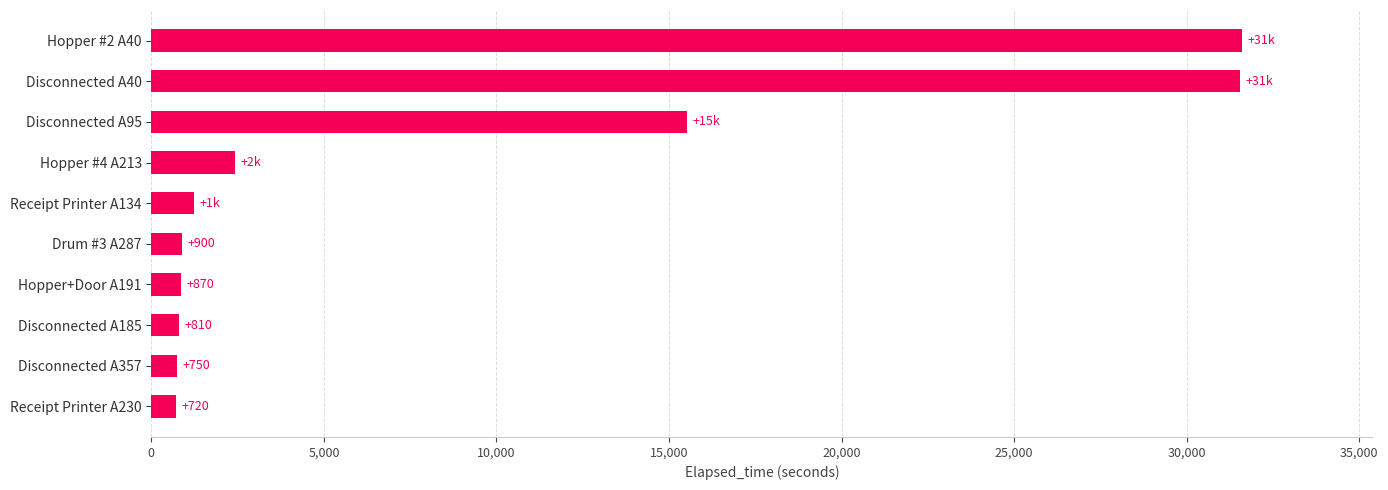

Read the value at Hopper #2 A40, to the nearest 50.

31600